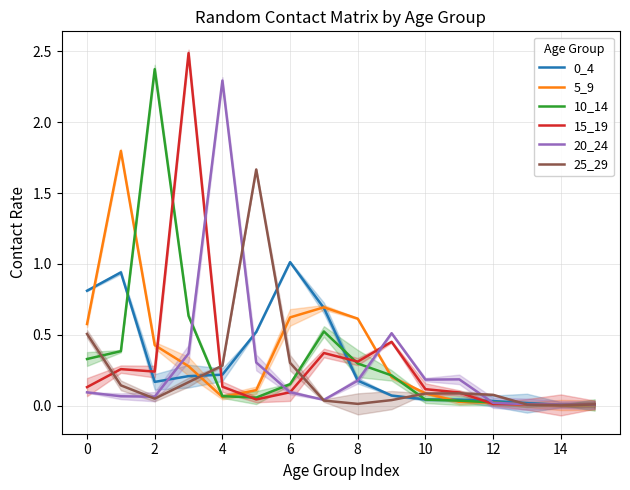

Which series changed the most between 11 and 14?

20_24